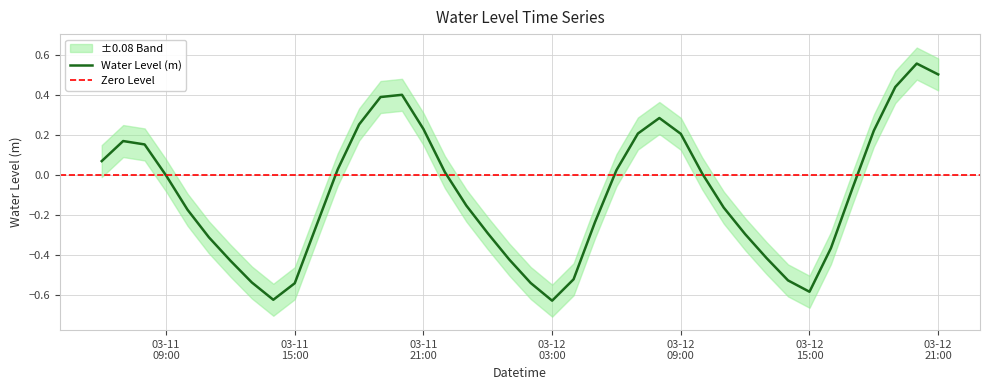

How many interior local valleys (lower than both neighbors) does the data have?

3